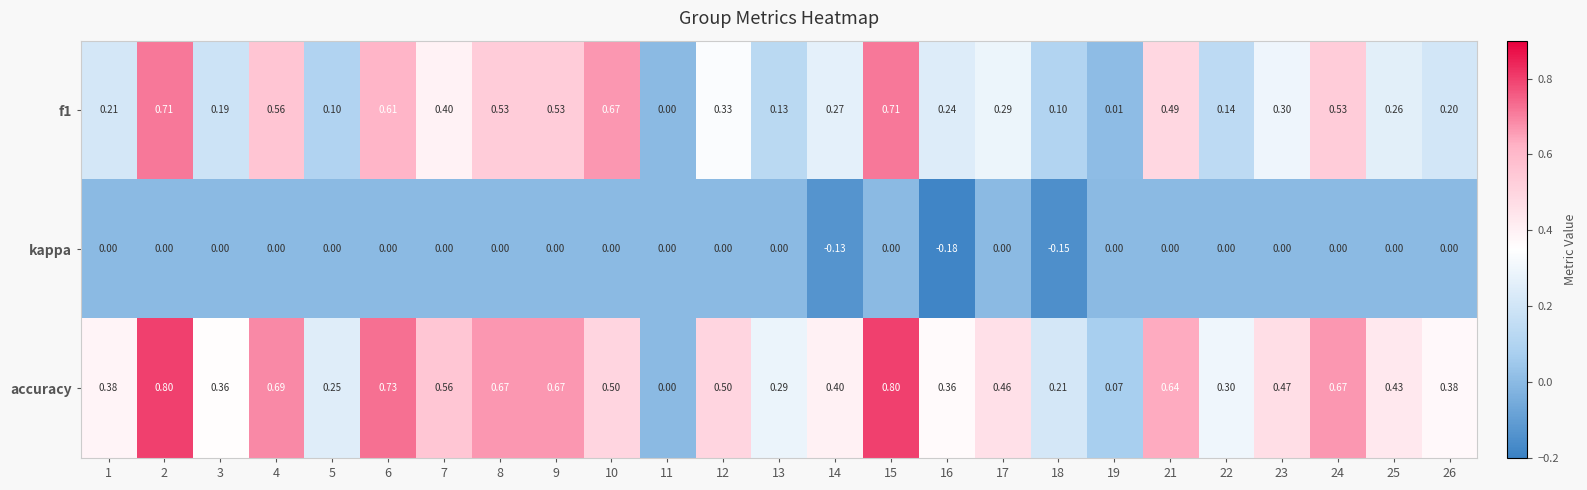

Is the value of kappa at 15 greater than the value of accuracy at 3?

No